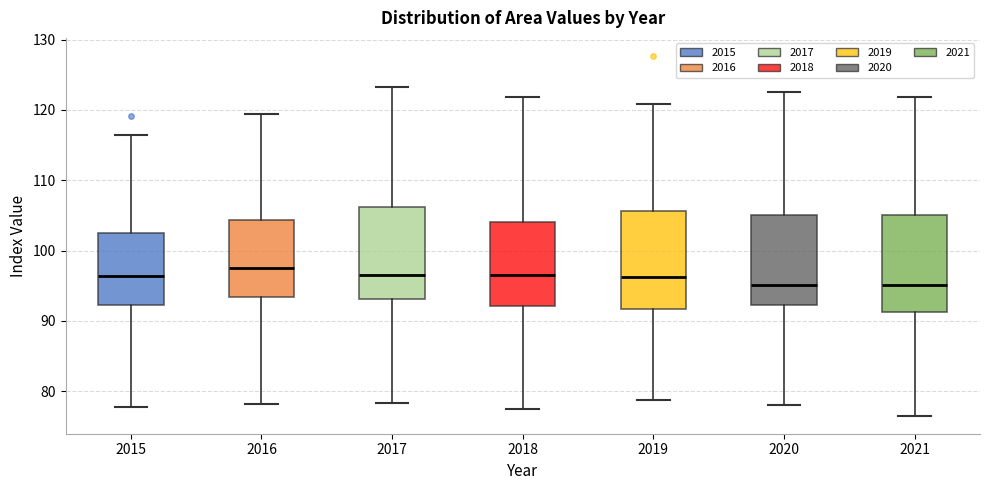

Reading left to right, read every box against the y-axis: the position of its median line, the range the box covers, and the ends of its whiskers. The values are not printed on the chart, so give them approximately, as read against the axis.

2015: median 96, box 92 to 103, whiskers 78 to 117
2016: median 98, box 93 to 104, whiskers 78 to 120
2017: median 97, box 93 to 106, whiskers 78 to 123
2018: median 97, box 92 to 104, whiskers 78 to 122
2019: median 96, box 92 to 106, whiskers 79 to 121
2020: median 95, box 92 to 105, whiskers 78 to 123
2021: median 95, box 91 to 105, whiskers 77 to 122